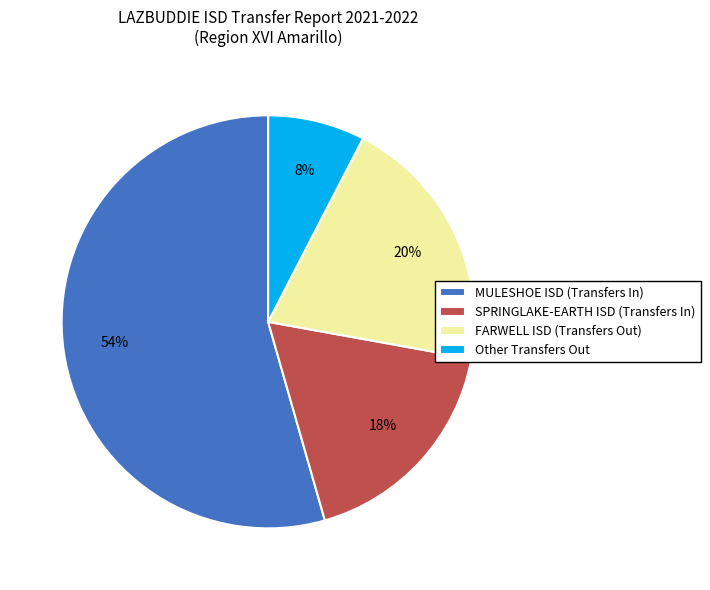

Do FARWELL ISD (Transfers Out) and SPRINGLAKE-EARTH ISD (Transfers In) together represent more than half of the pie?

No